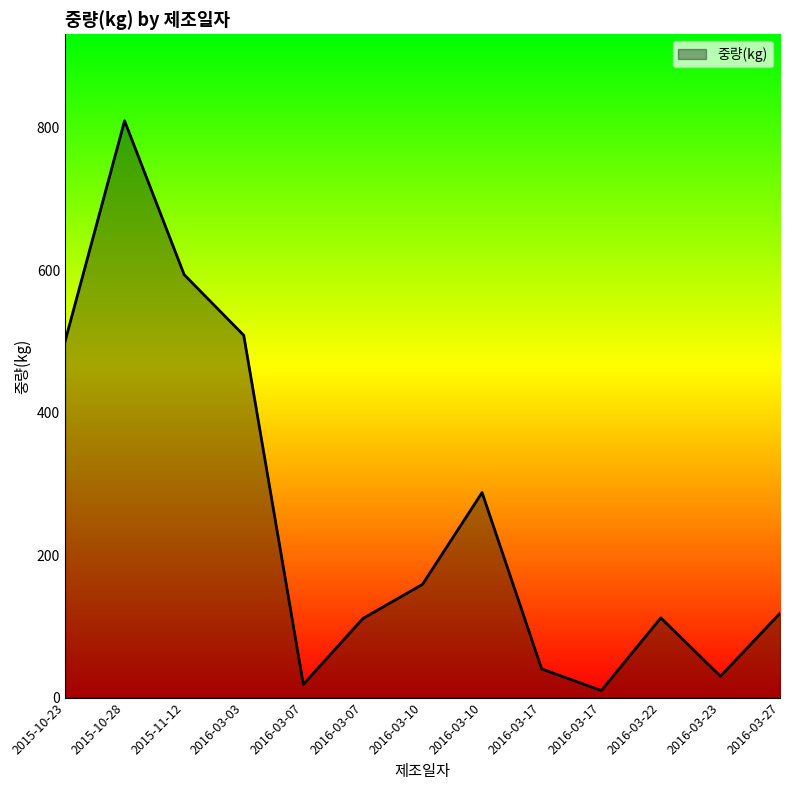

Is this an area chart (filled region under the line)?

Yes